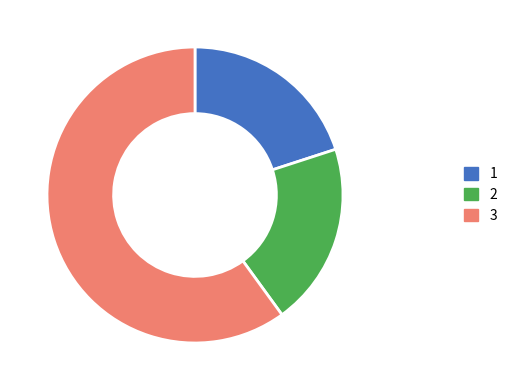

The 1 slice represents 30% of the pie. True or false?

False